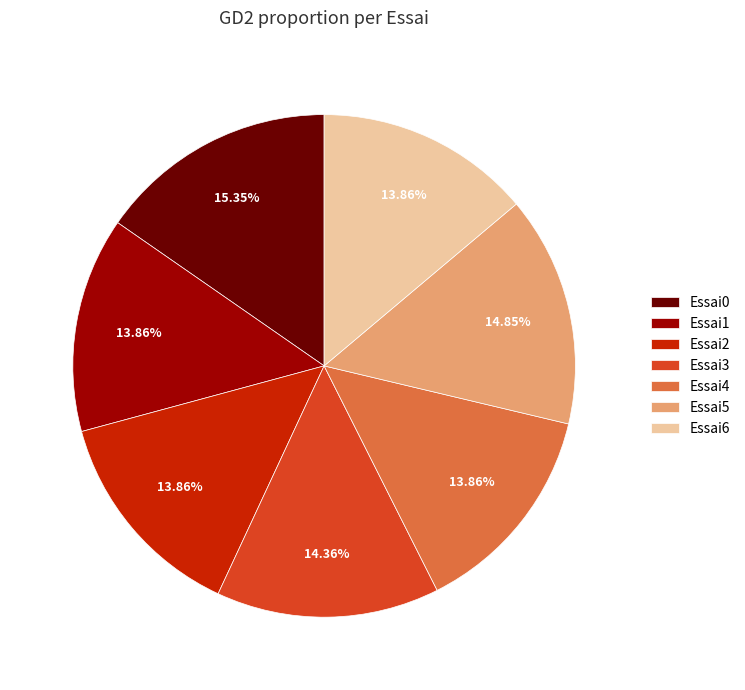

Does Essai1 represent more than half of the total?

No